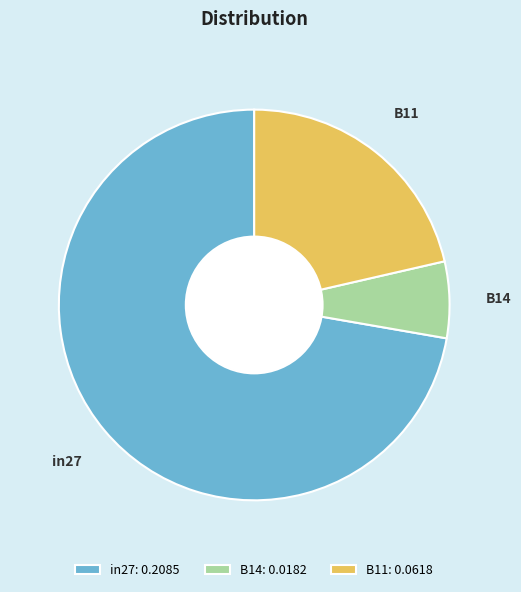

How many slices are in this pie chart?

3